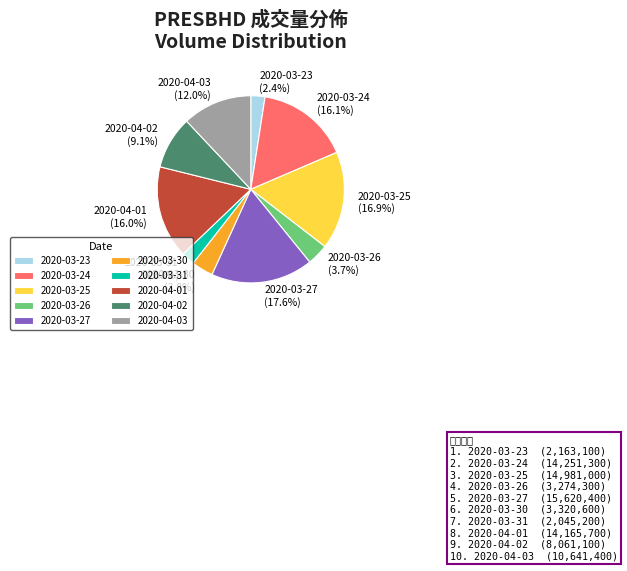

Combined, what portion of the pie is 2020-04-01 and 2020-03-30?

19.8%